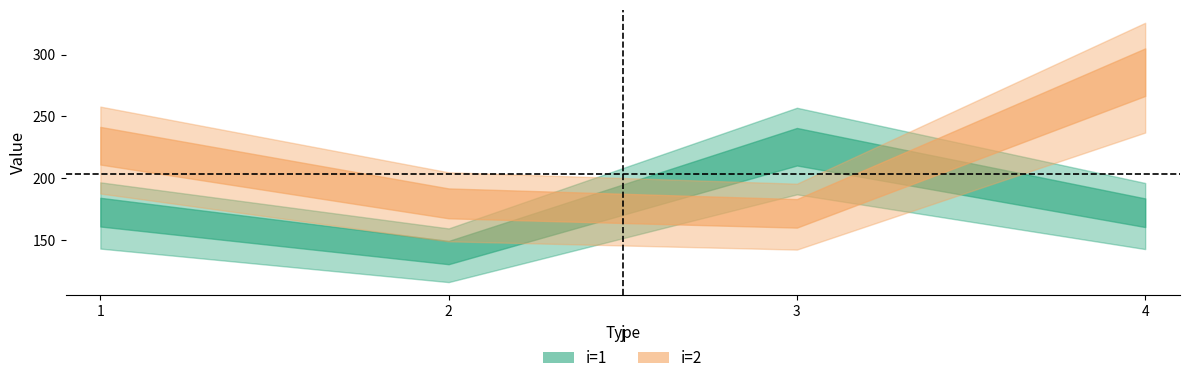

What are all the series names shown in the legend?

i=1, i=2